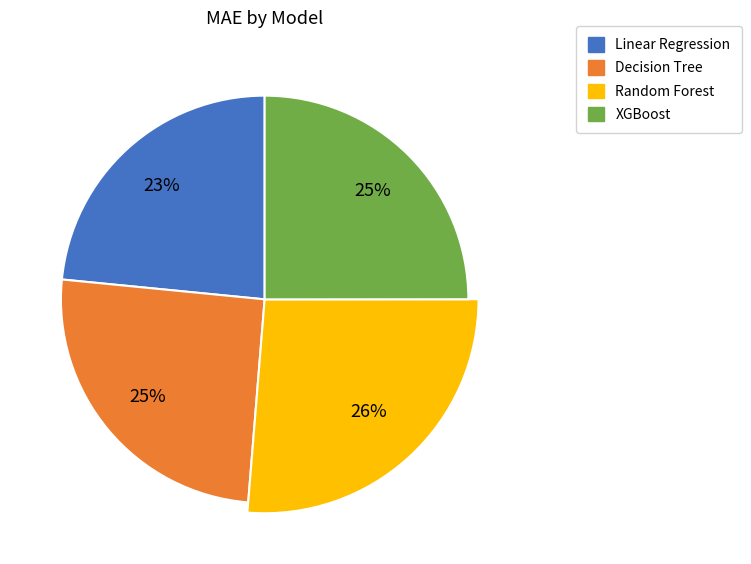

How many segments does this pie chart have?

4